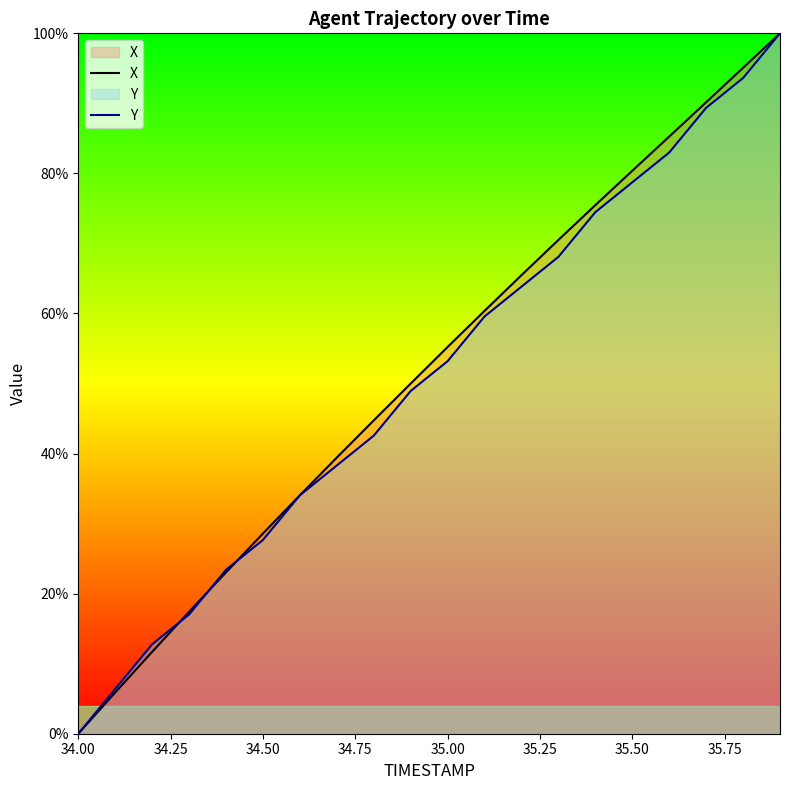

What is the highest value of the Y series?

100.0